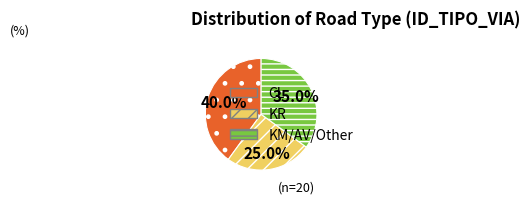

What is the largest slice in the pie chart?

CL